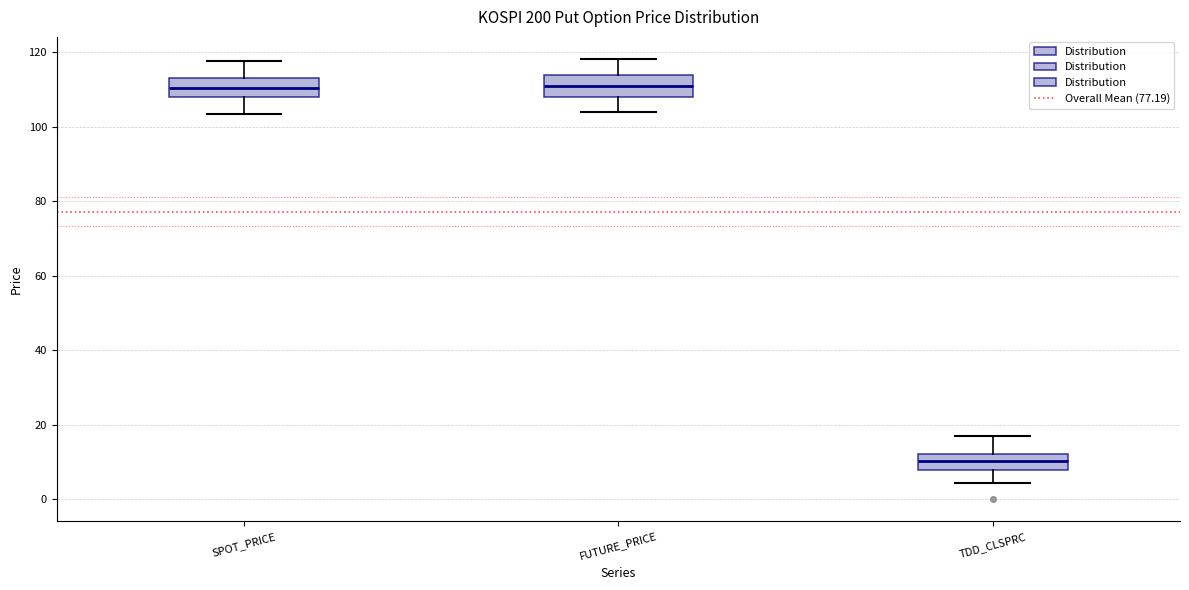

Reading left to right, read every box against the y-axis: the position of its median line, the range the box covers, and the ends of its whiskers. The values are not printed on the chart, so give them approximately, as read against the axis.

SPOT_PRICE: median 110, box 108 to 114, whiskers 104 to 118
FUTURE_PRICE: median 112, box 108 to 114, whiskers 104 to 118
TDD_CLSPRC: median 10, box 8 to 12, whiskers 4 to 16